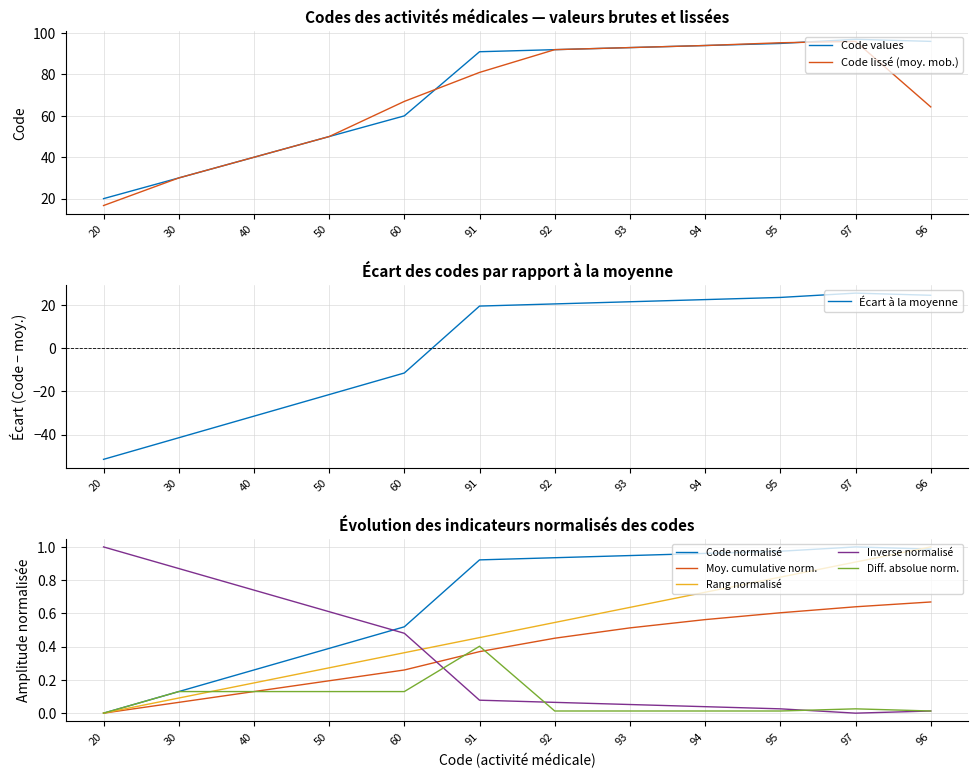

At which label does Code lissé (moy. mob.) reach its minimum?

20